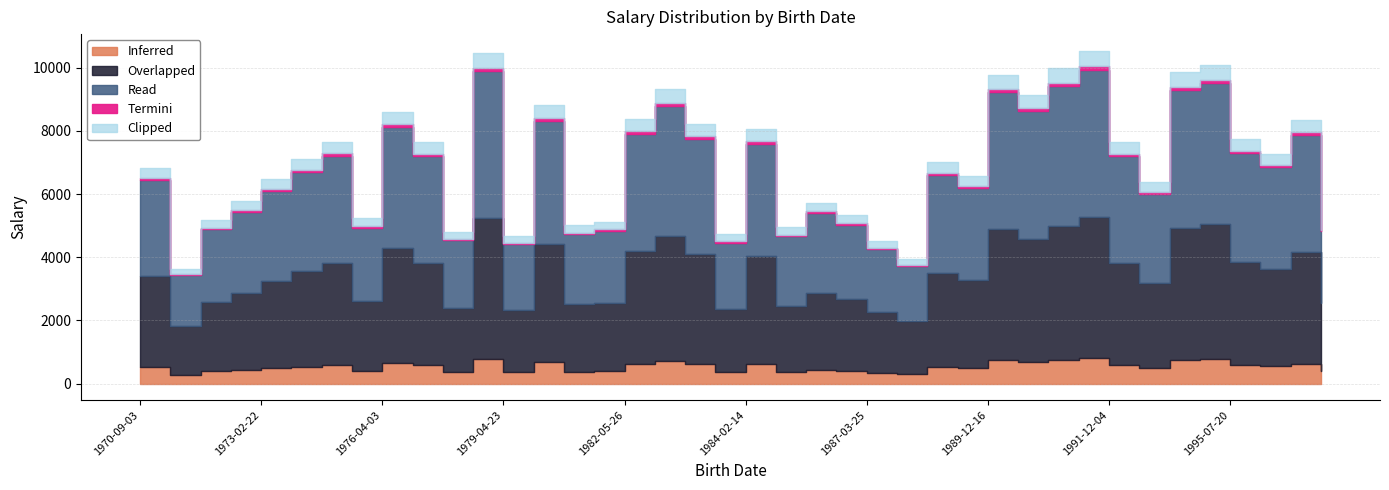

What is the greatest value displayed?

9942.1